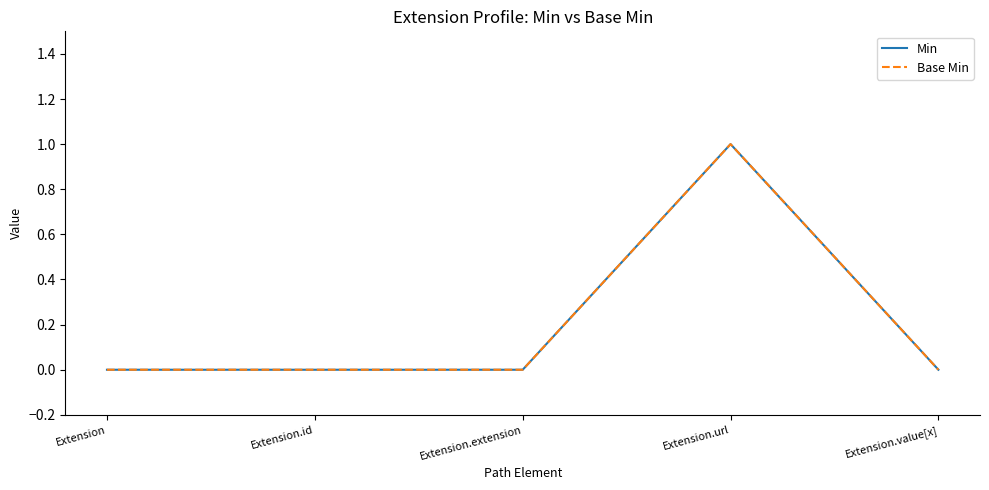

List the labels in order of Base Min value, smallest first.

Extension, Extension.id, Extension.extension, Extension.value[x], Extension.url